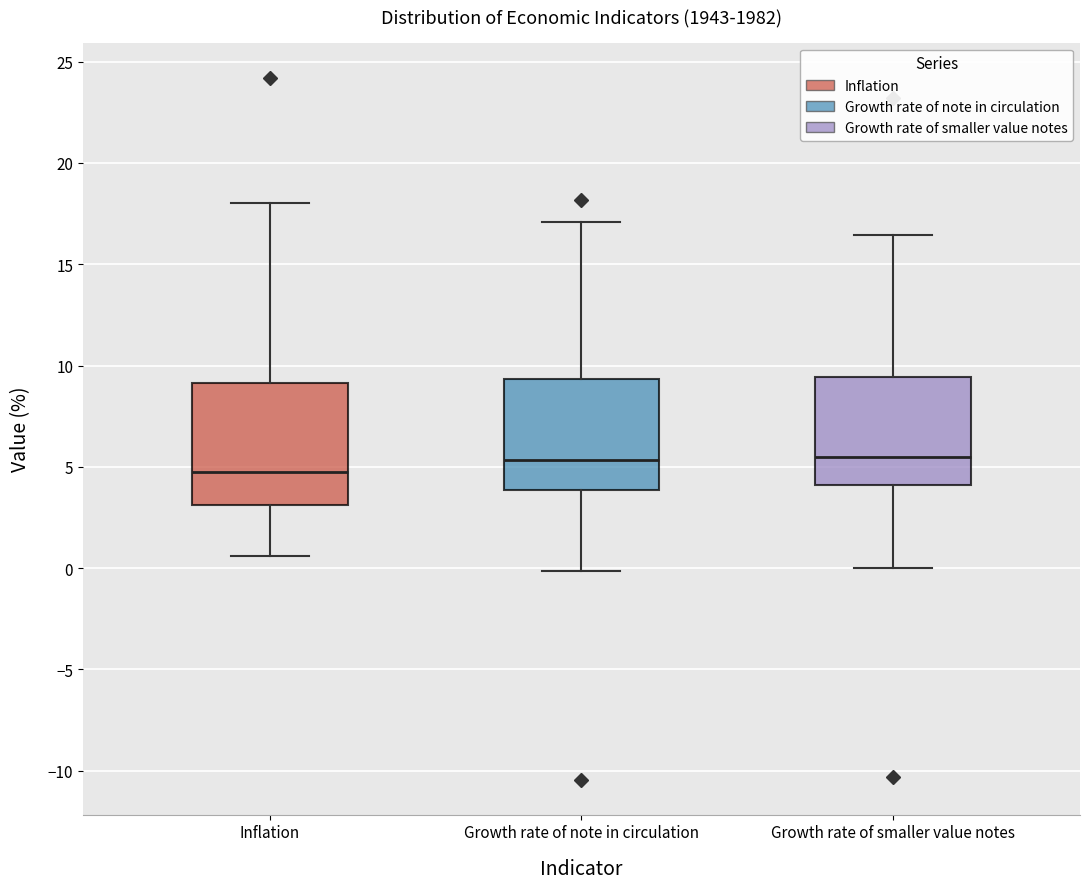

Reading left to right, read every box against the y-axis: the position of its median line, the range the box covers, and the ends of its whiskers. The values are not printed on the chart, so give them approximately, as read against the axis.

Inflation: median 5.0, box 3.0 to 9.0, whiskers 0.5 to 18.0
Growth rate of note in circulation: median 5.5, box 4.0 to 9.5, whiskers 0.0 to 17.0
Growth rate of smaller value notes: median 5.5, box 4.0 to 9.5, whiskers 0.0 to 16.5